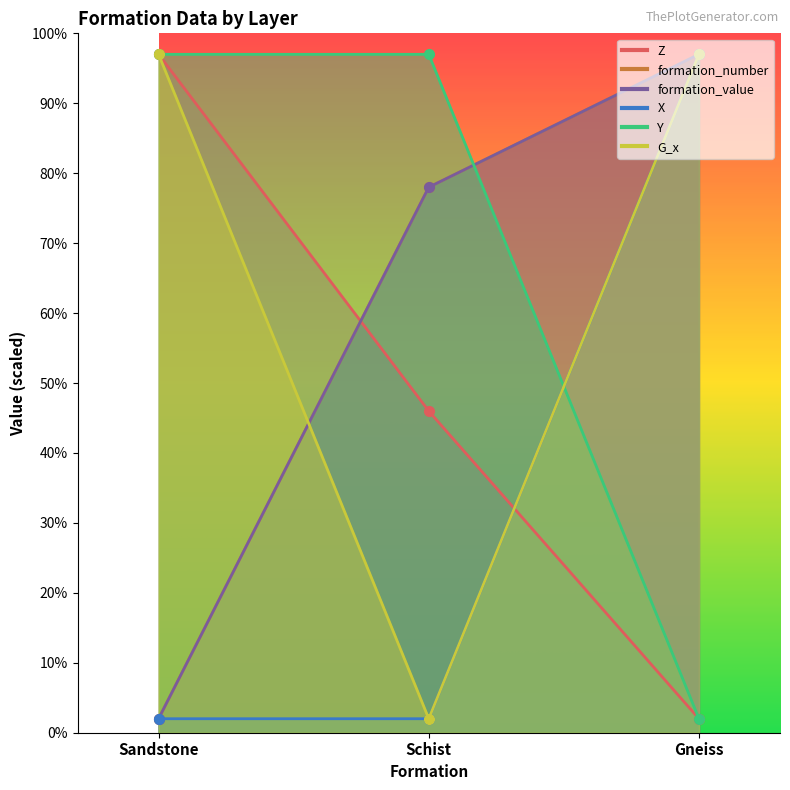

Is the value of G_x at Gneiss greater than the value of Z at Sandstone?

No